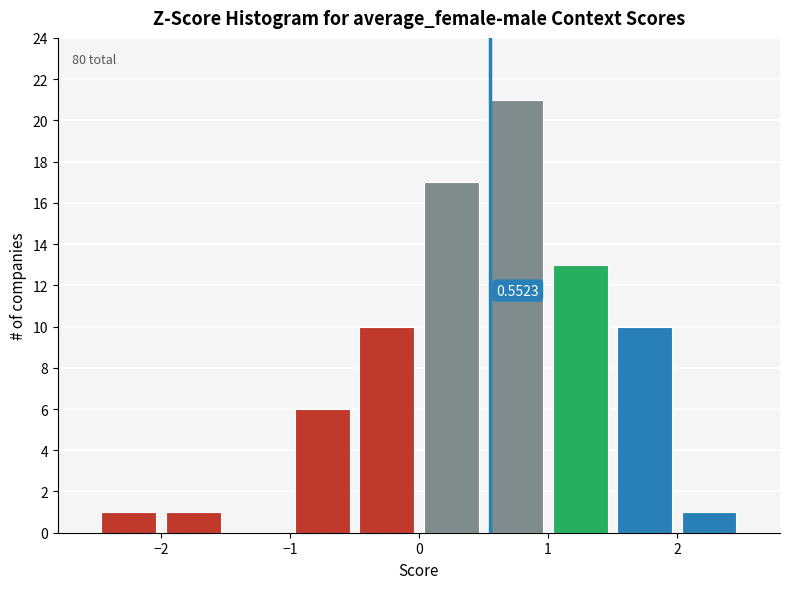

Which range on the x-axis has the tallest bar?

0.5 to 1.0